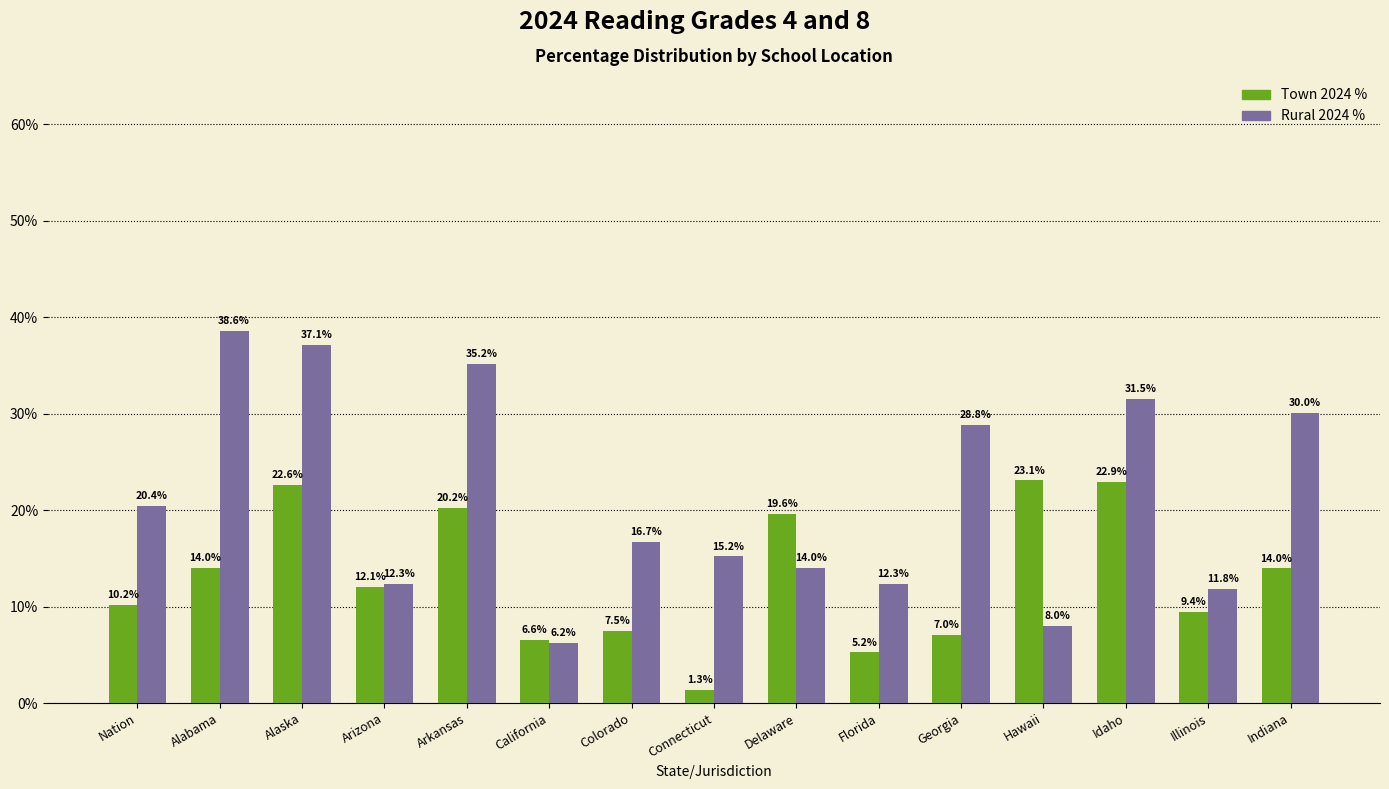

What is the difference between the highest and lowest values at Nation?

10.2